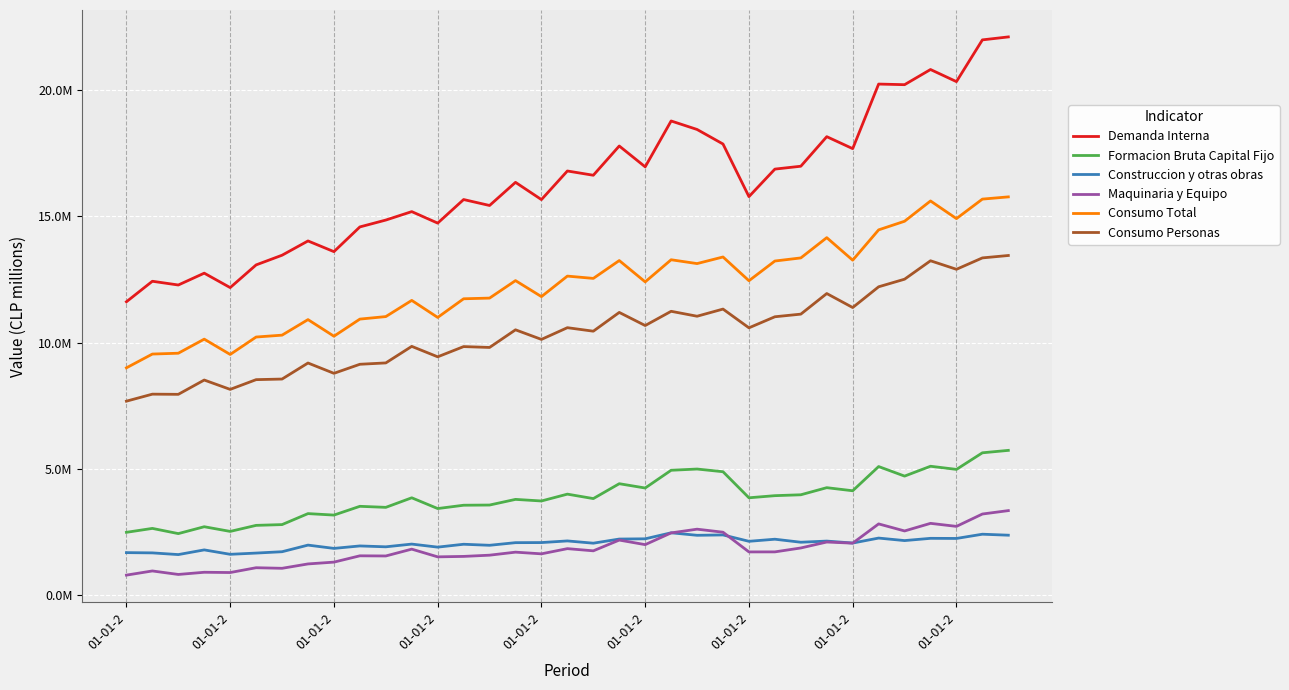

At how many categories does at least one series exceed 5848305?

35